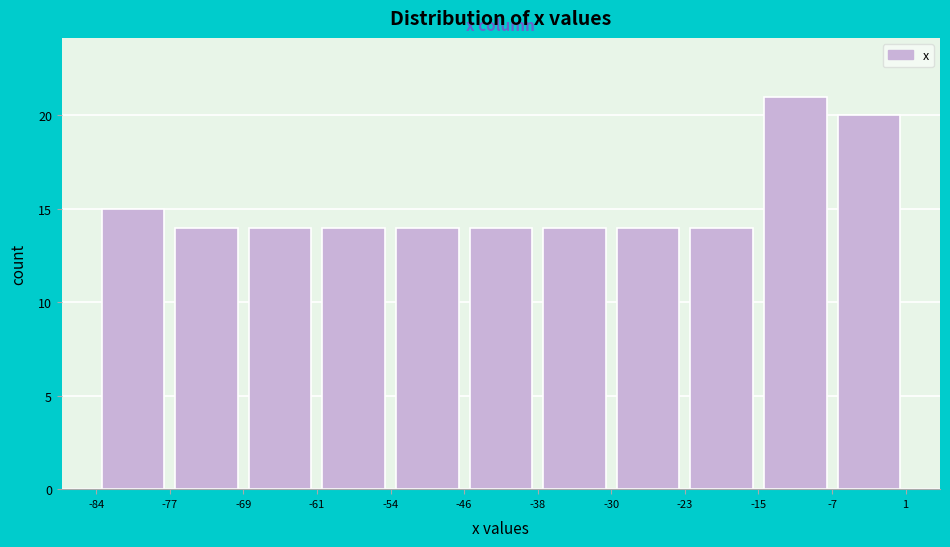

Which range on the x-axis has the tallest bar?

-15 to -7